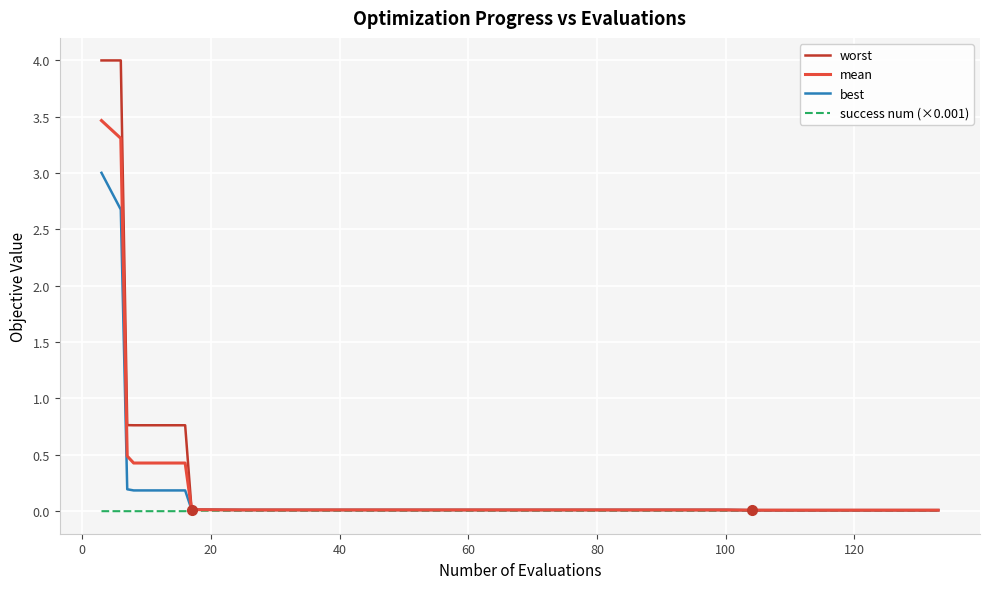

What is the greatest value displayed?

4.0